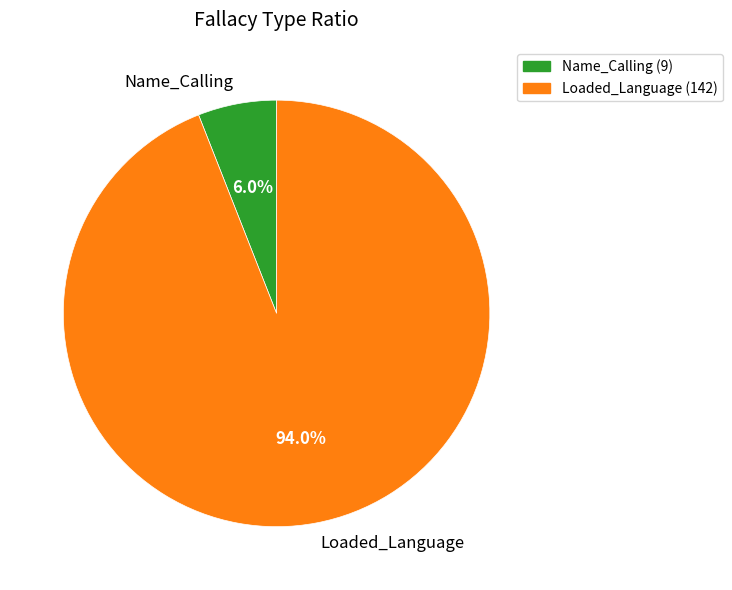

To the nearest percent, what is the difference between the largest and smallest slice percentages?

88%